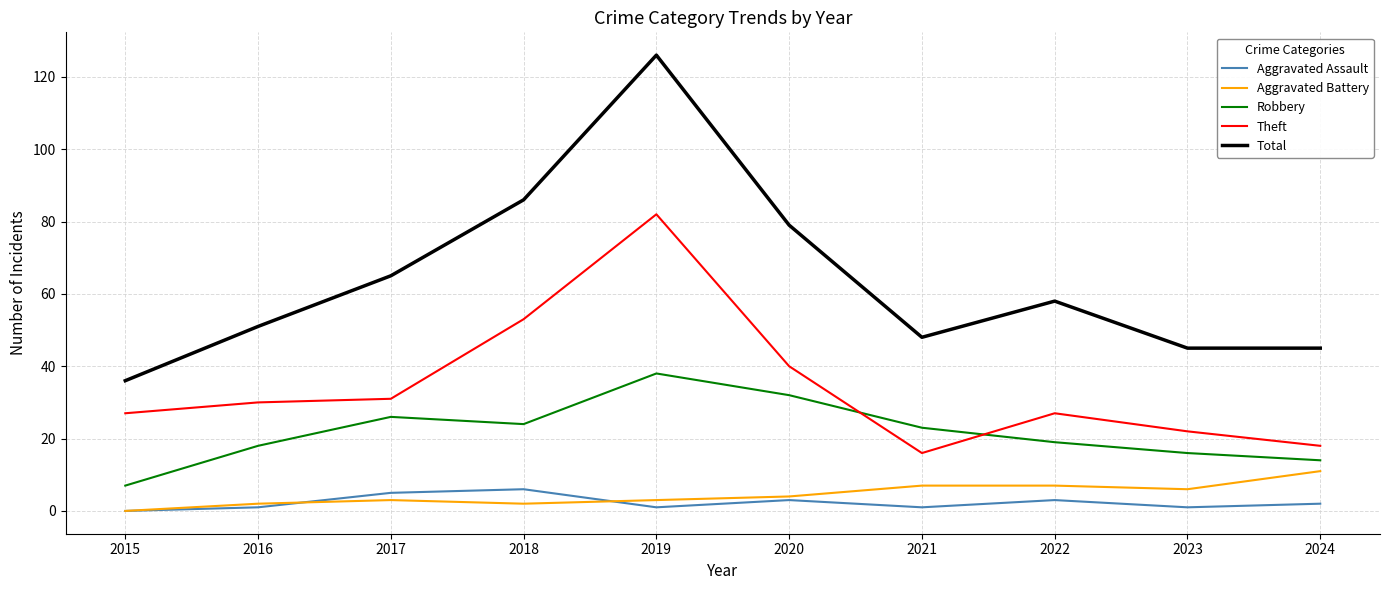

Does the chart display data point markers on the line(s)?

No